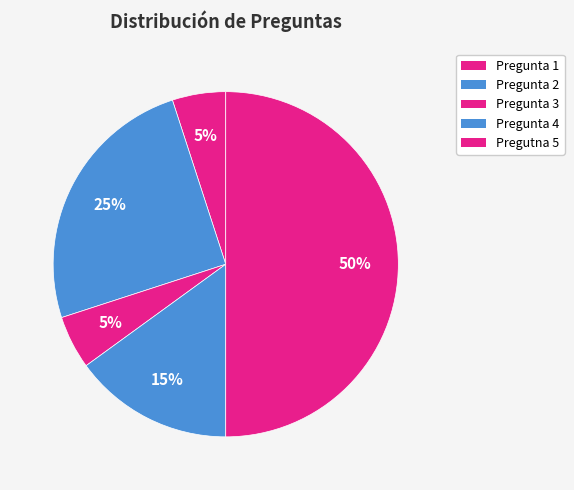

What percentage do Pregunta 1 and Pregunta 3 together represent?

10.0%